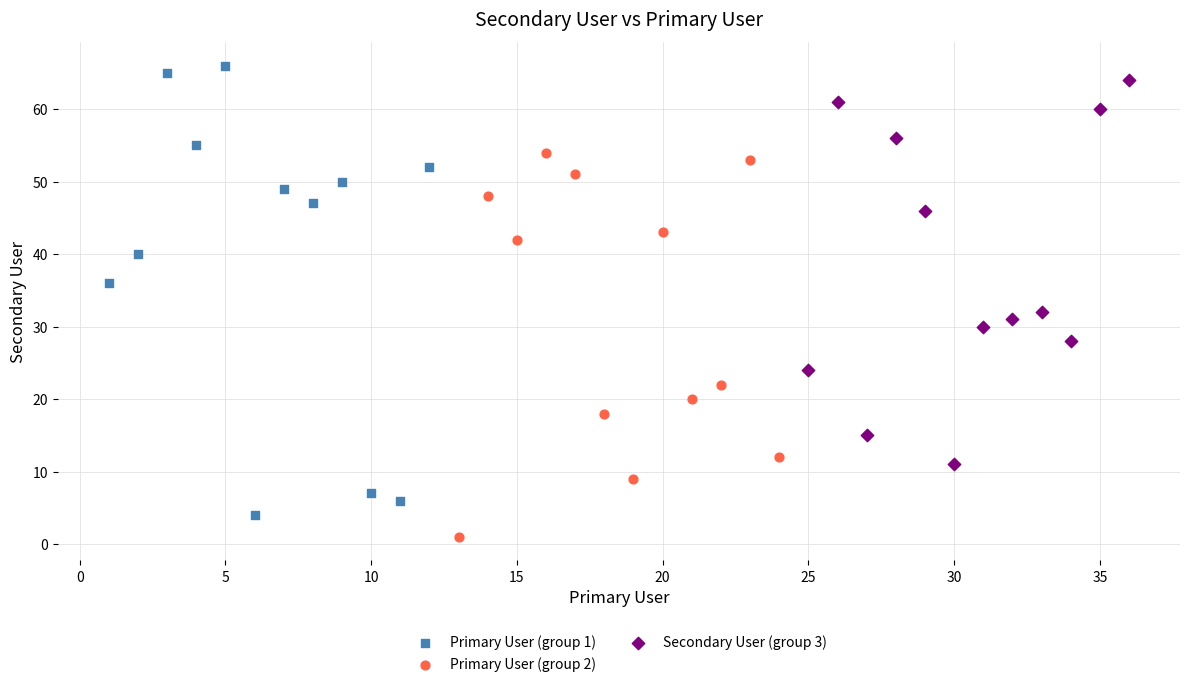

Which series has the widest spread of Y values?

Primary User (group 1)